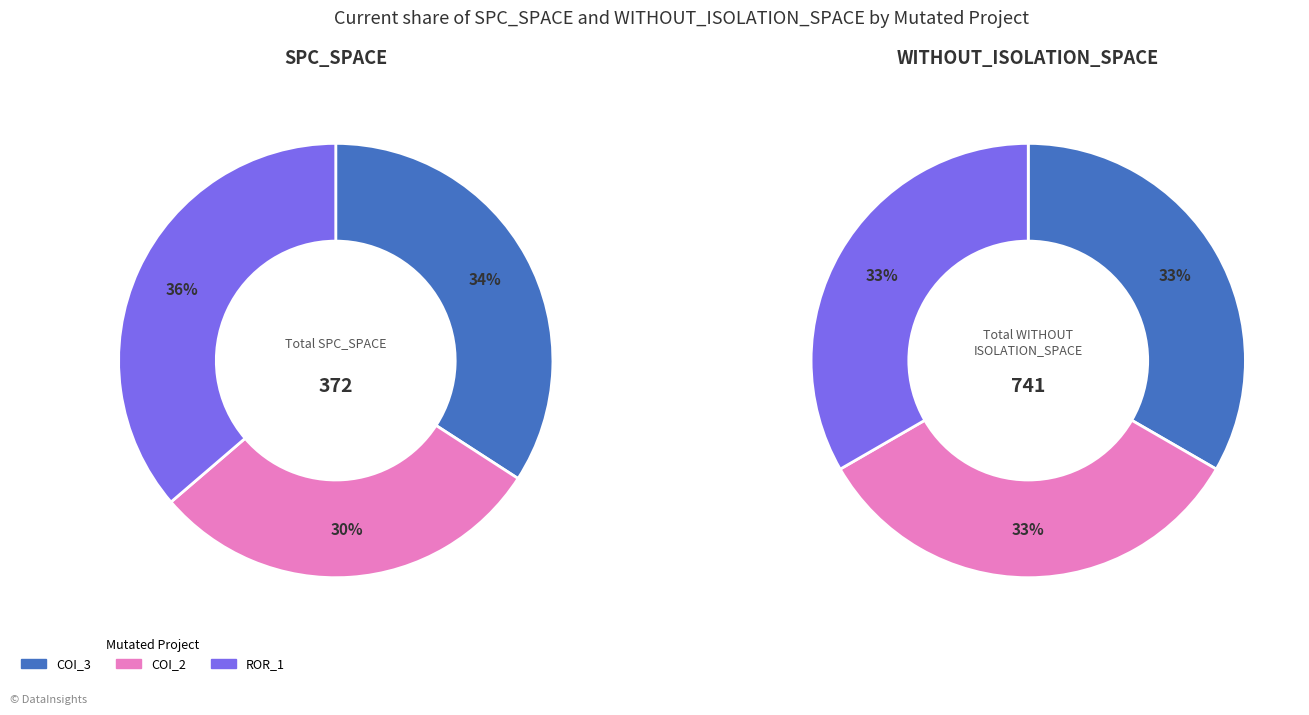

Rank the series by their average value, from lowest to highest.

SPC_SPACE, WITHOUT_ISOLATION_SPACE